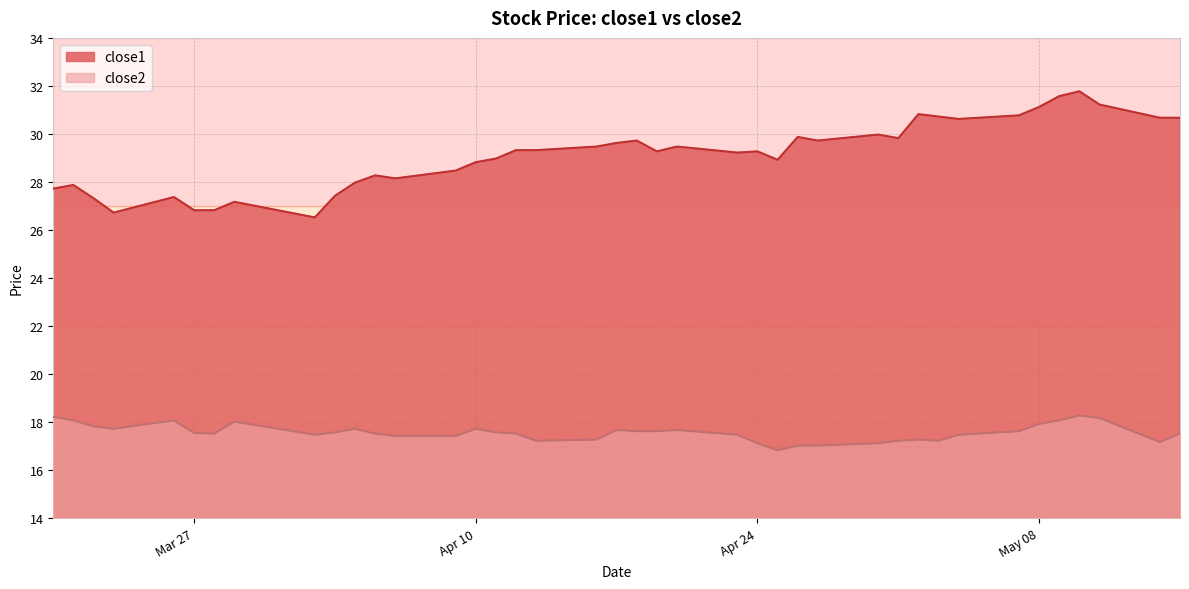

True or false: close2 has more than 0 points higher than both neighbors.

True